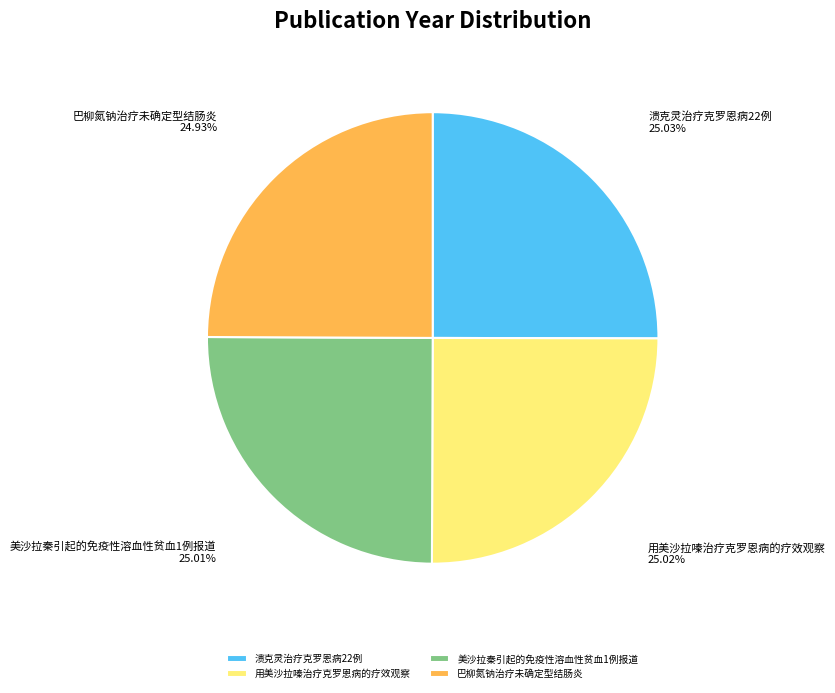

How many slices are in this pie chart?

4